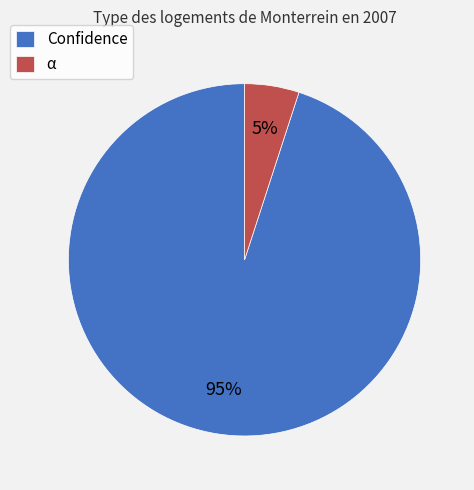

Which slice represents more than half of the pie?

Confidence